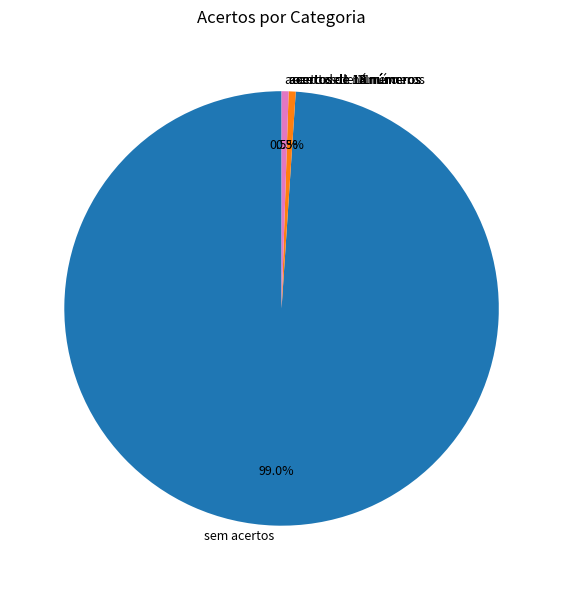

Which category has the biggest portion of the pie?

sem acertos